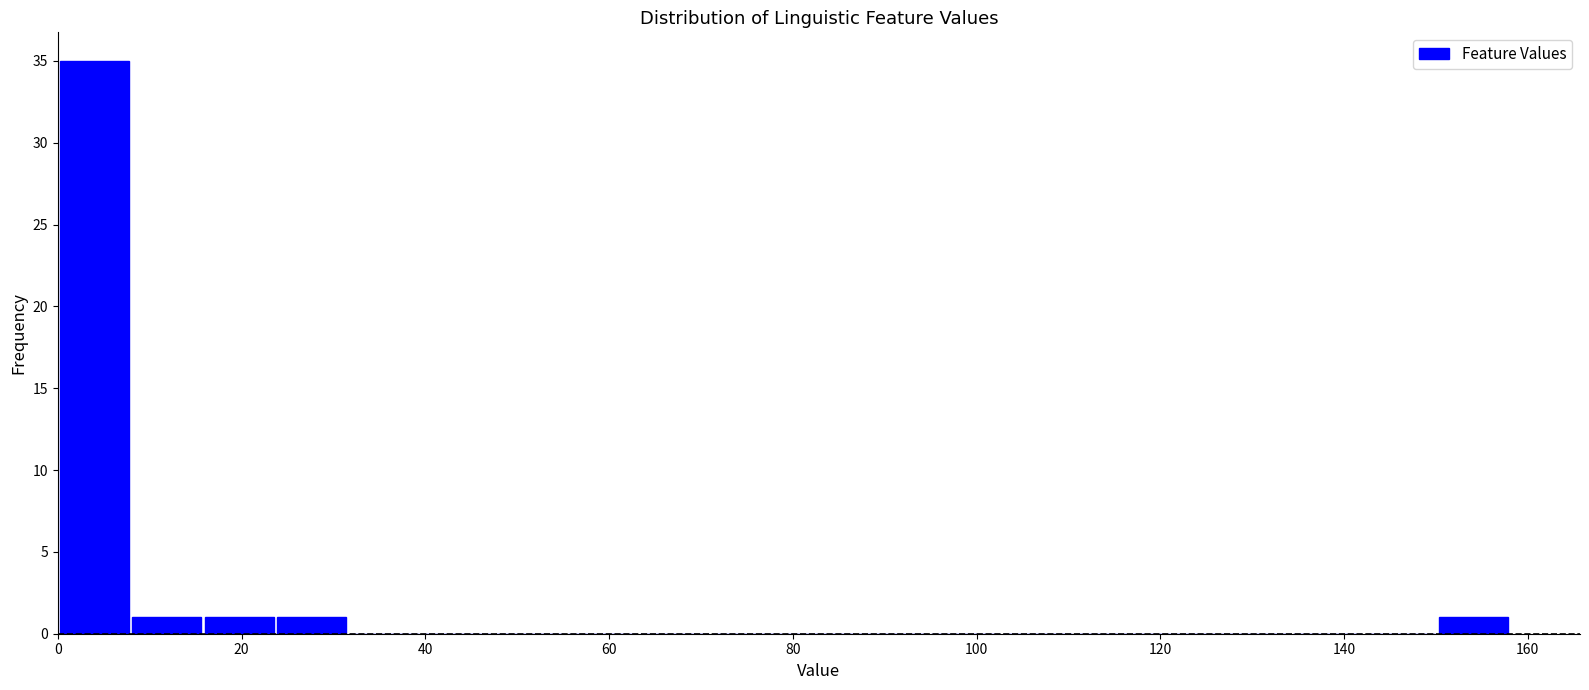

Around what value on the x-axis is the tallest bar? Give the approximate position of its centre, as read against the axis.

4